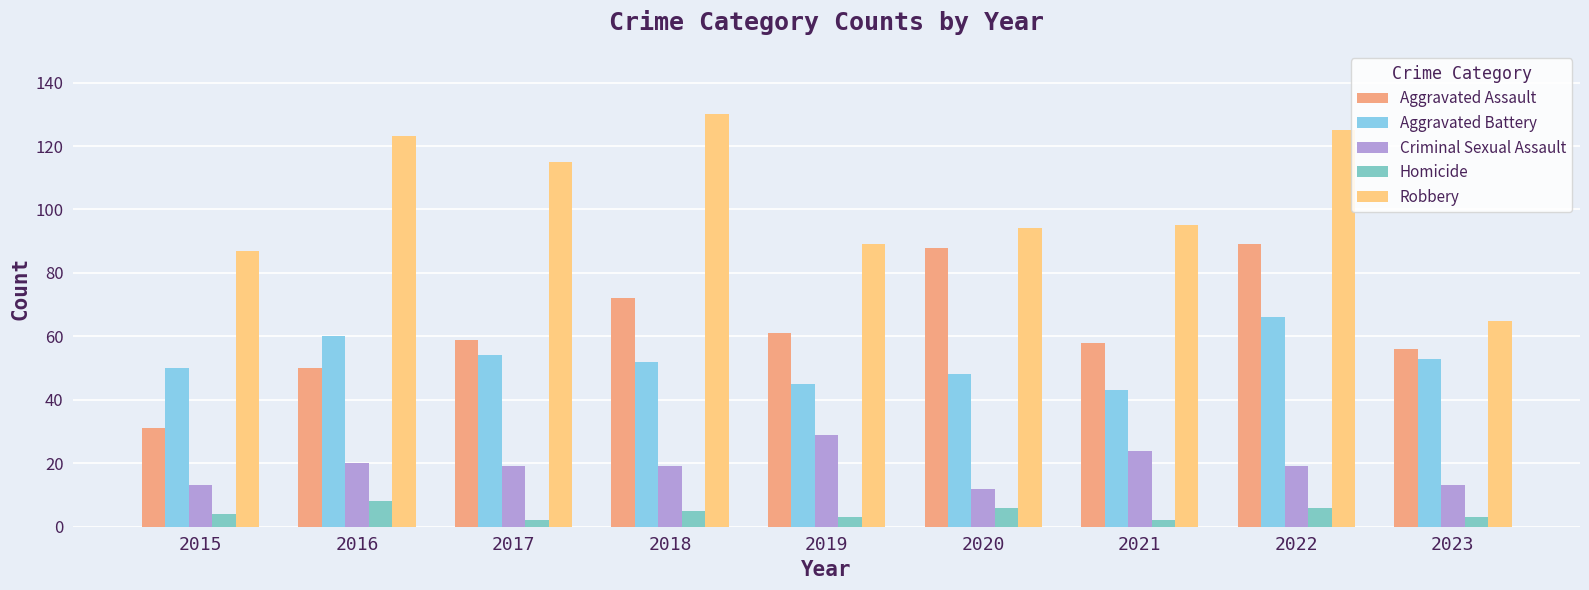

Reading left to right, what are all the values shown in this chart?

Aggravated Assault: 2015=31	2016=50	2017=59	2018=72	2019=61	2020=88	2021=58	2022=89	2023=56
Aggravated Battery: 2015=50	2016=60	2017=54	2018=52	2019=45	2020=48	2021=43	2022=66	2023=53
Criminal Sexual Assault: 2015=13	2016=20	2017=19	2018=19	2019=29	2020=12	2021=24	2022=19	2023=13
Homicide: 2015=4	2016=8	2017=2	2018=5	2019=3	2020=6	2021=2	2022=6	2023=3
Robbery: 2015=87	2016=123	2017=115	2018=130	2019=89	2020=94	2021=95	2022=125	2023=65